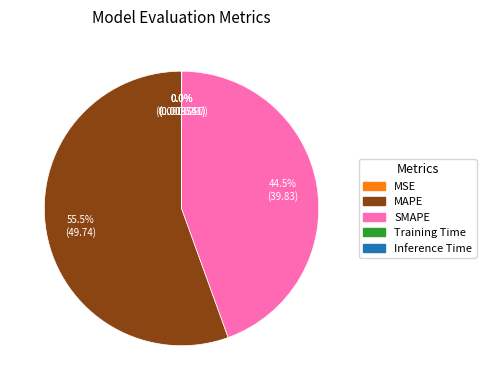

Is it true that SMAPE is 52% of the pie?

False